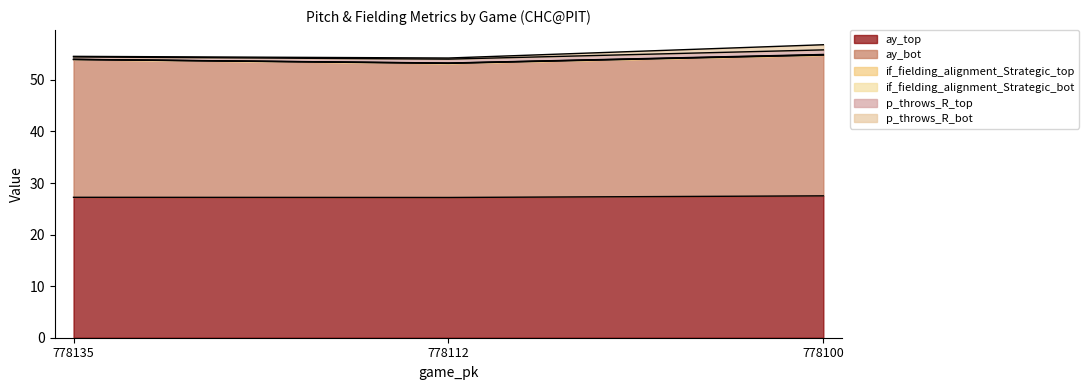

Does the chart have visible grid lines?

No